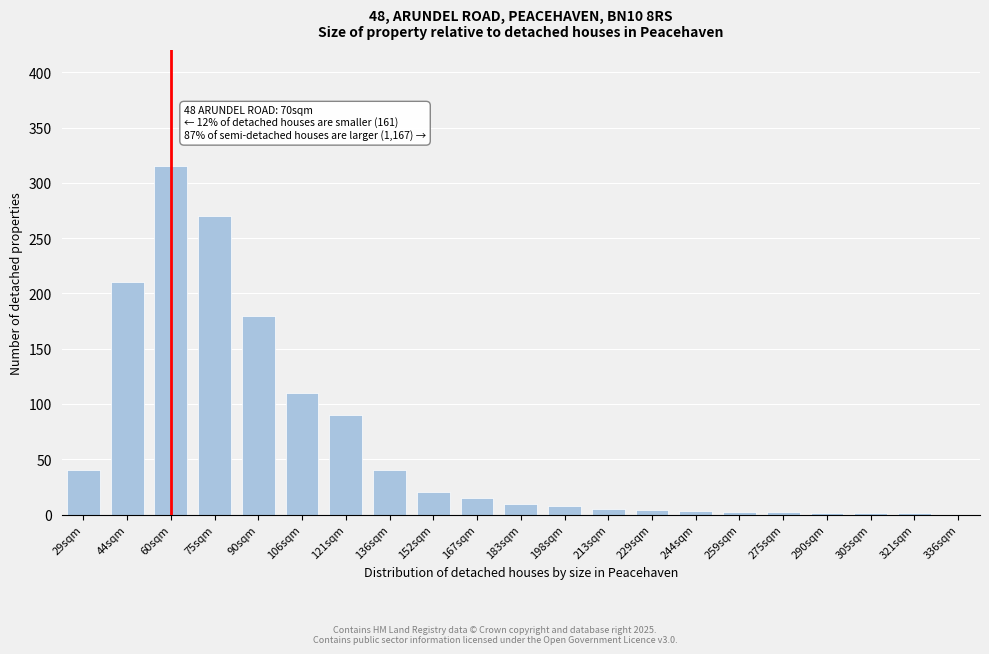

True or false: the data shows 1 at 305sqm.

True